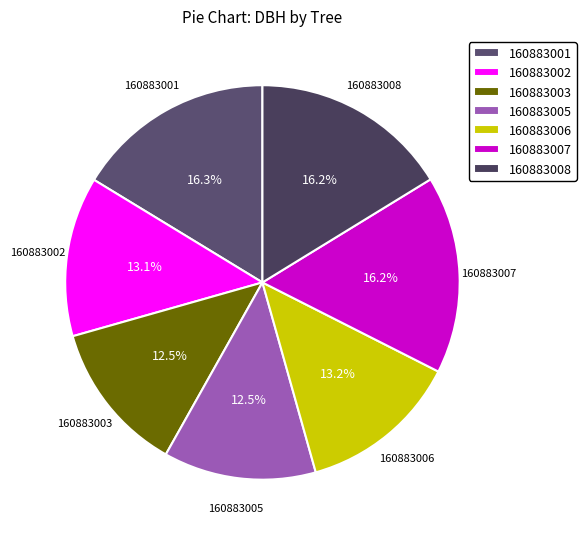

Is there any slice that represents more than half of the pie?

No